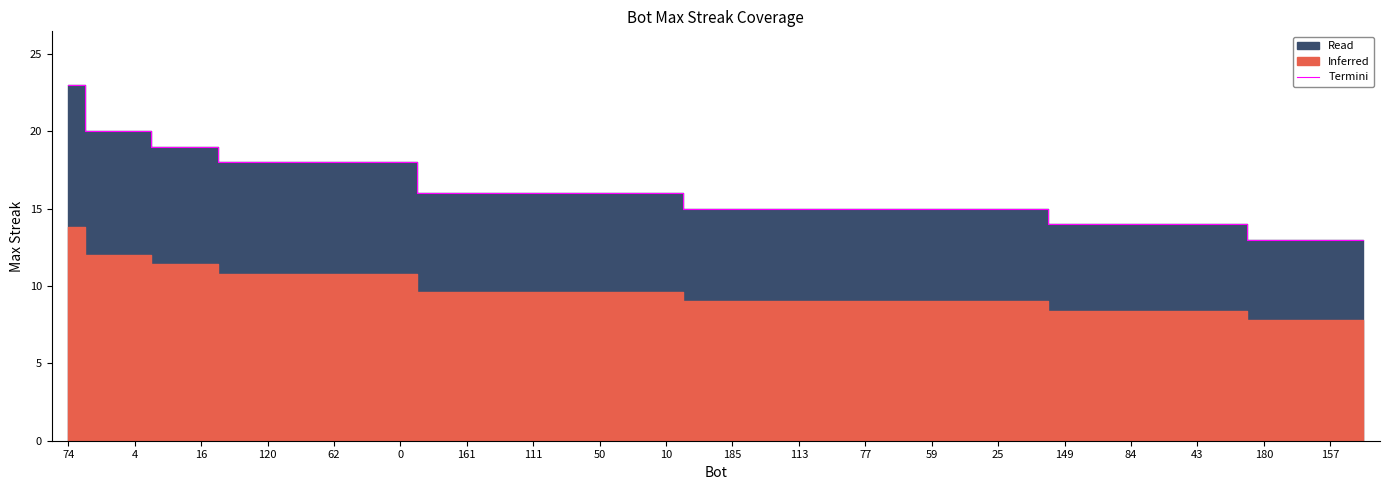

Is it true that Termini equals 13 at 157?

True